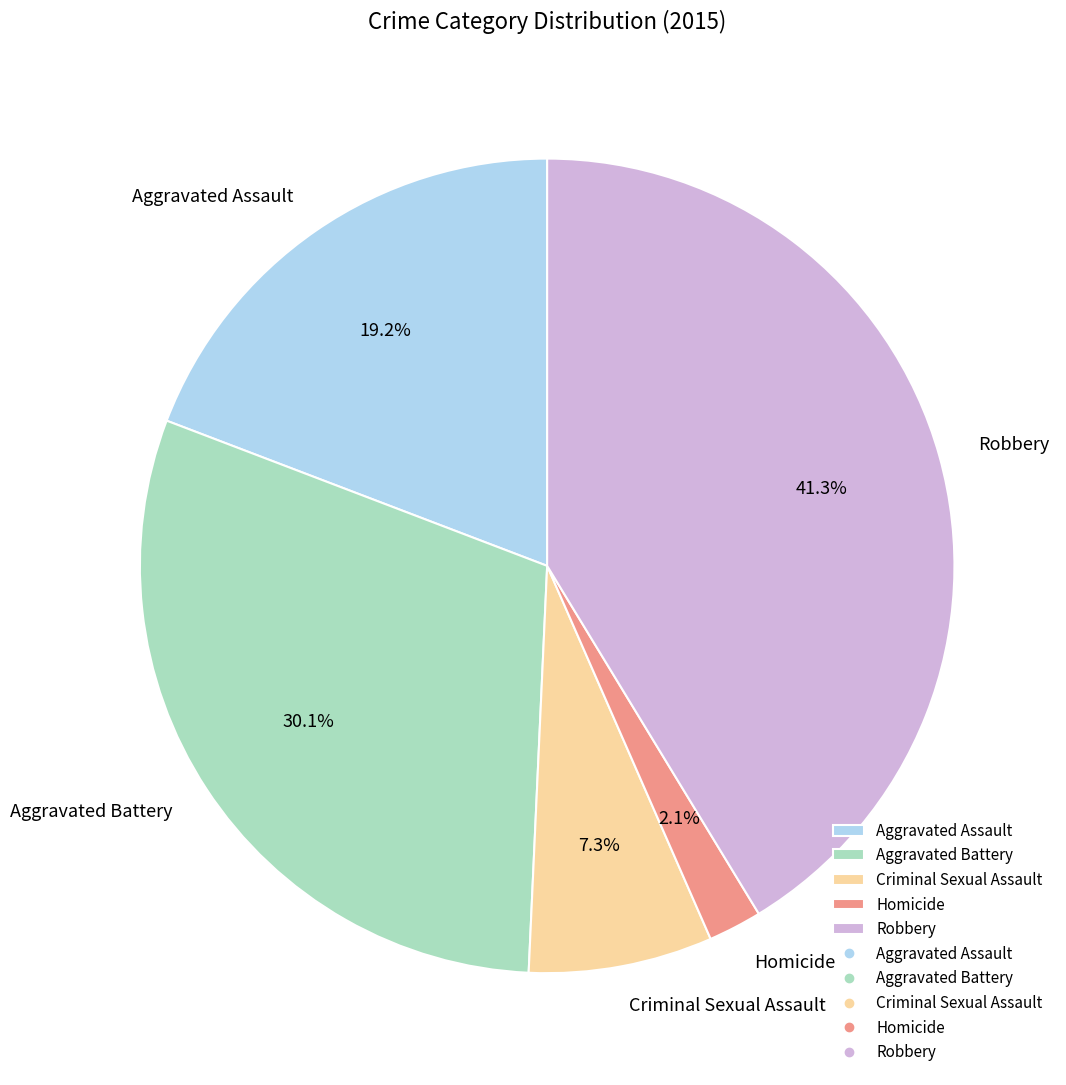

To the nearest percent, what is the combined percentage of Aggravated Battery and Homicide?

32%